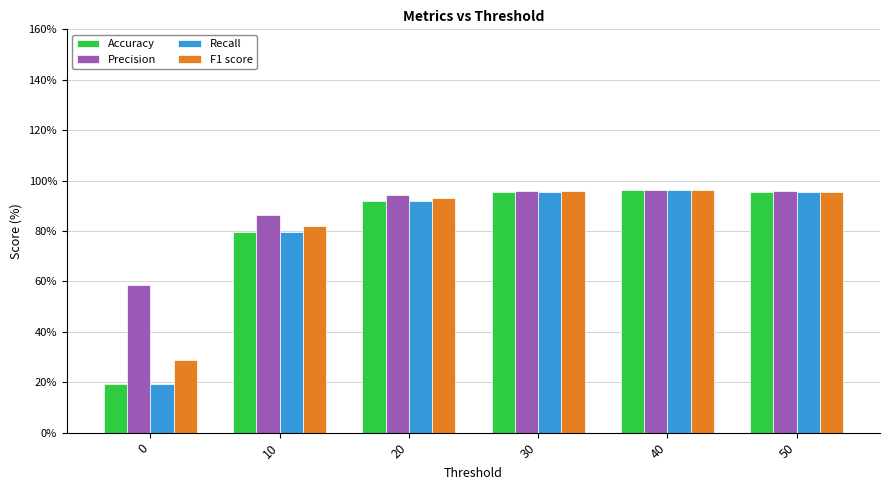

How many values in the Accuracy series exceed 95?

3